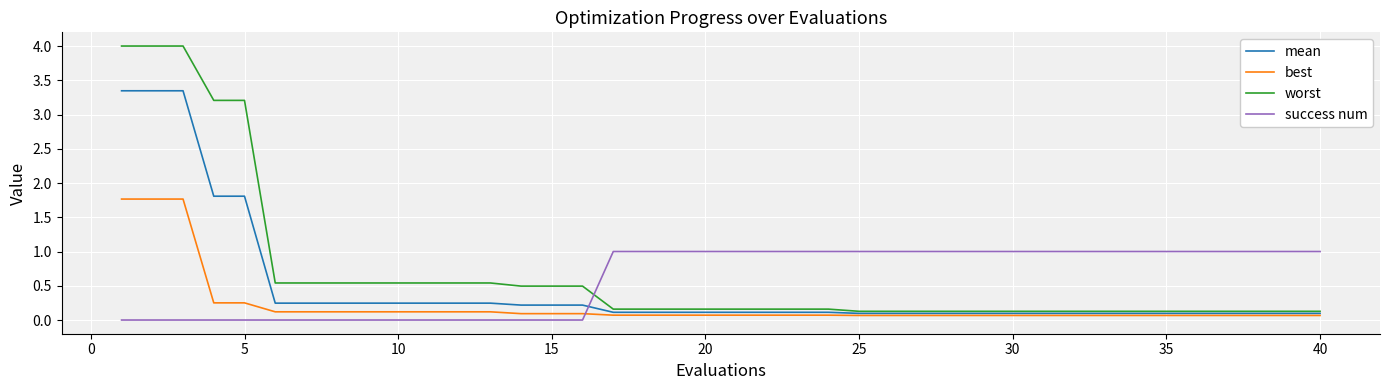

Which series has the widest spread of values?

worst